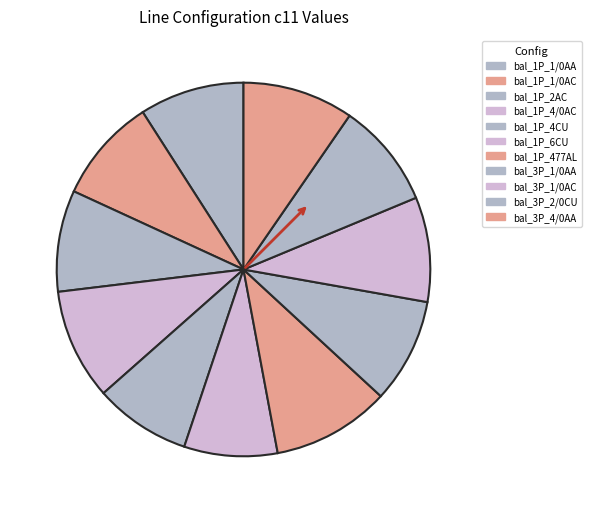

To the nearest percent, what is the combined percentage of bal_1P_4/0AC and bal_1P_1/0AA?

19%